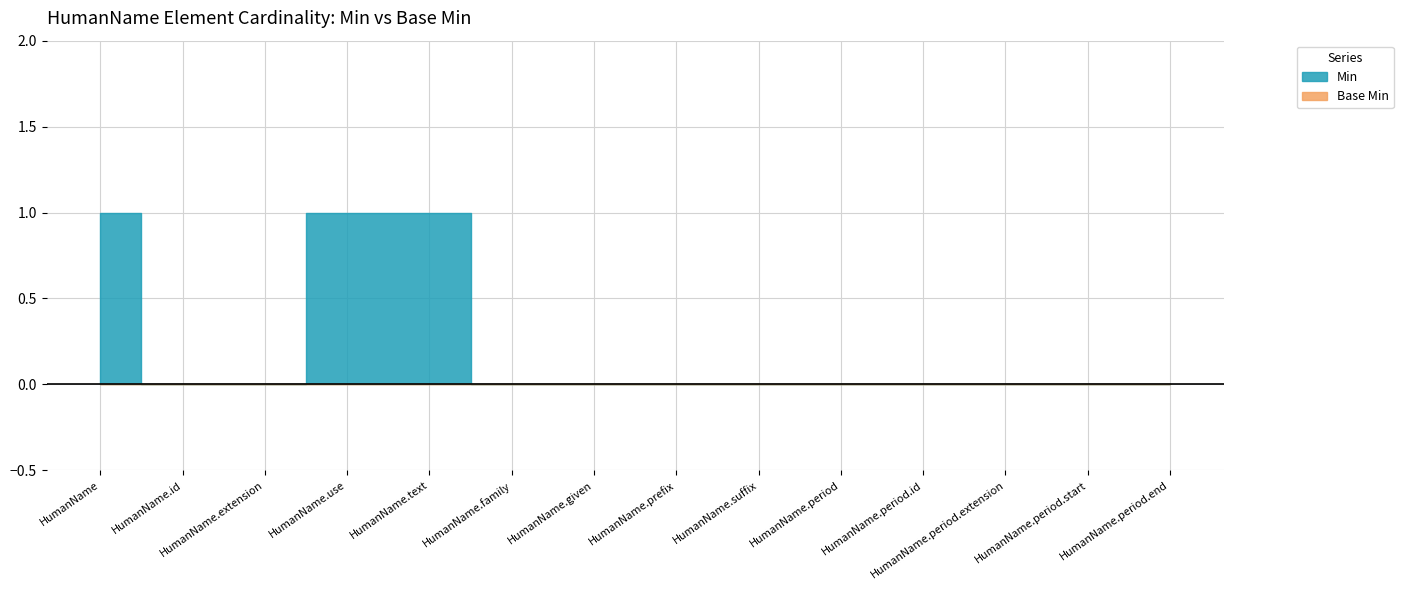

True or false: Min and Base Min cross at least once.

False